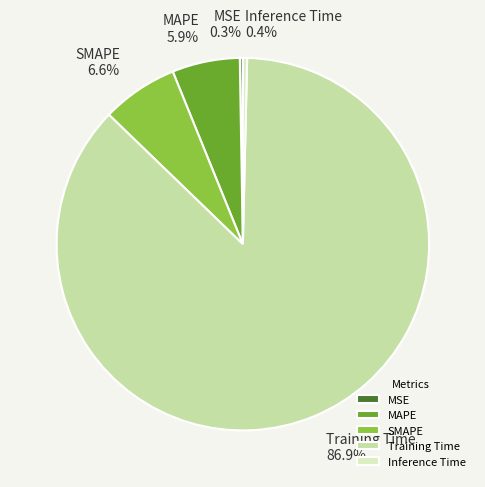

Which slice is the largest?

Training Time